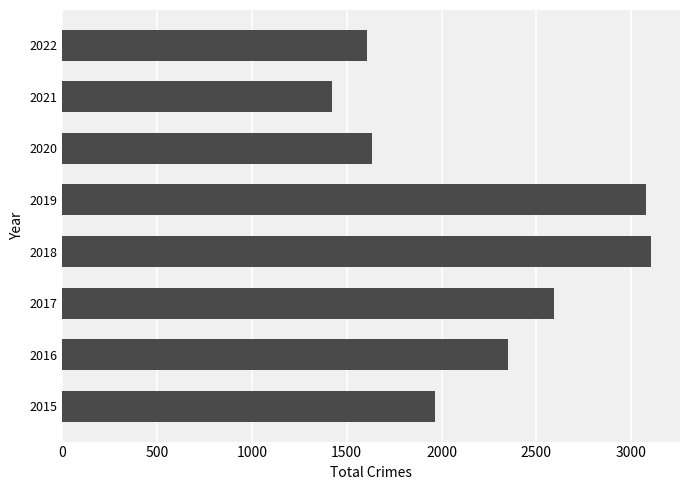

The value at 2021 is 1422. True or false?

True